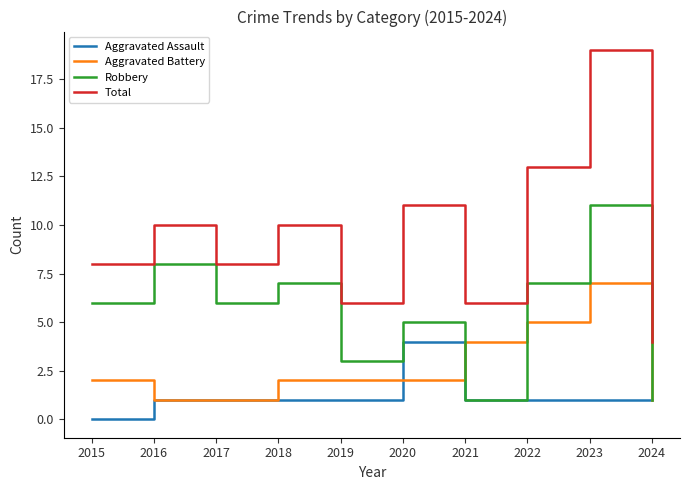

Read the Total value at 2015.

8